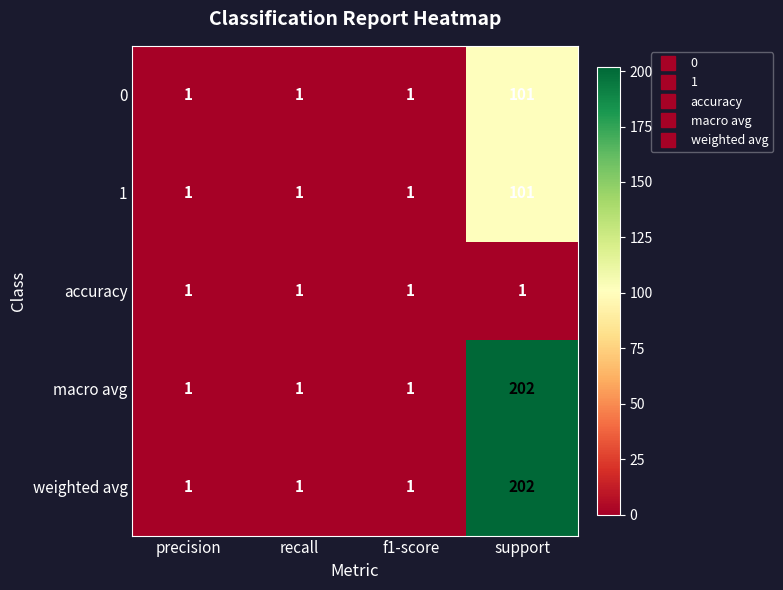

Read the 1 value at support, to the nearest 10.

100